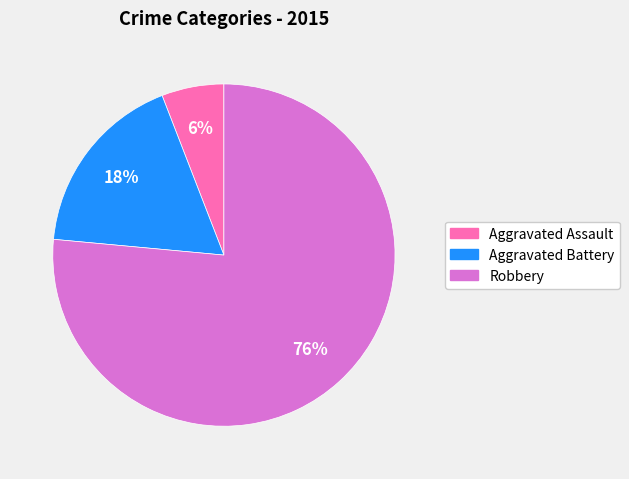

Do Robbery and Aggravated Battery together represent more than half of the pie?

Yes